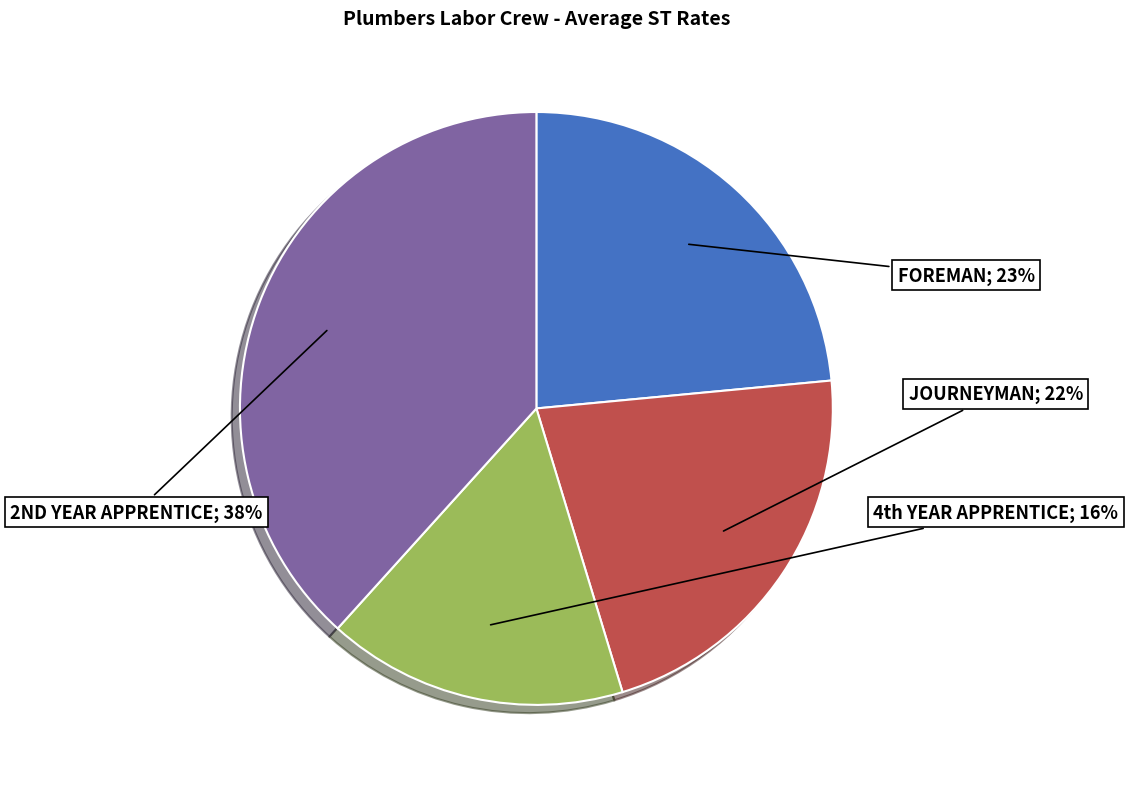

To the nearest percent, what is the difference between the largest and smallest slice percentages?

22%